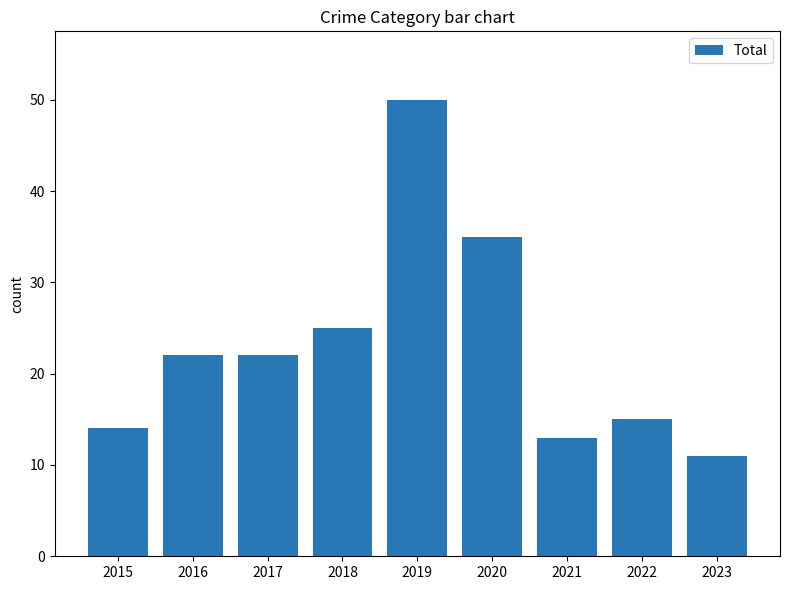

How many bars are there in total?

9